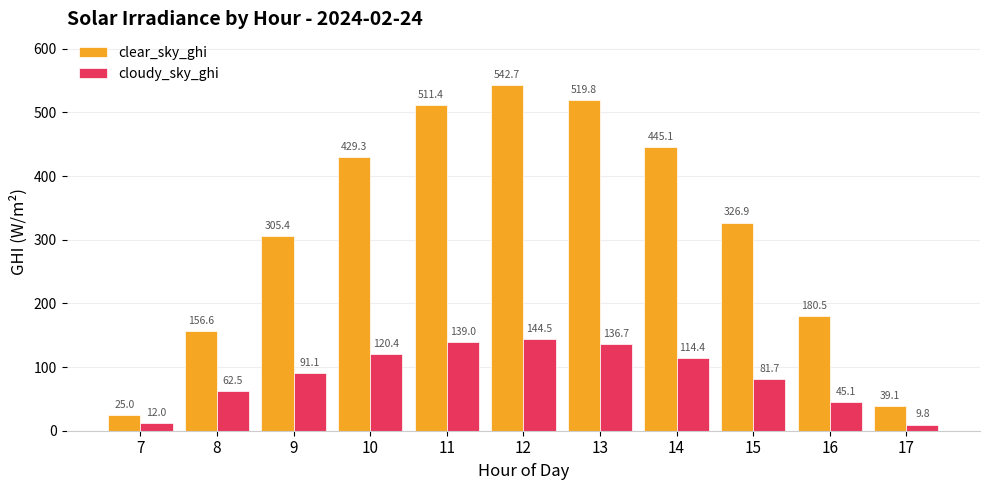

How many data points in cloudy_sky_ghi are less than 91?

5